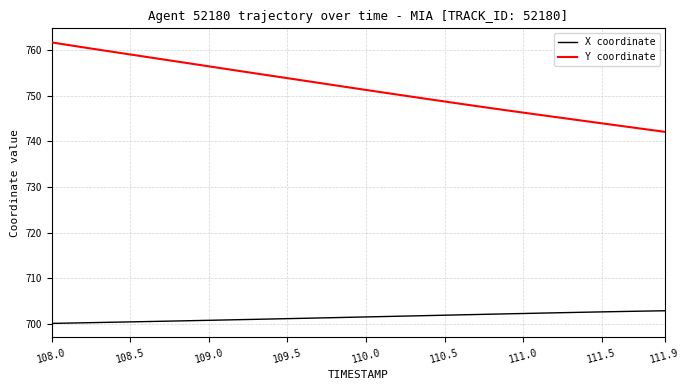

List the series in order of their overall mean, highest first.

Y coordinate, X coordinate